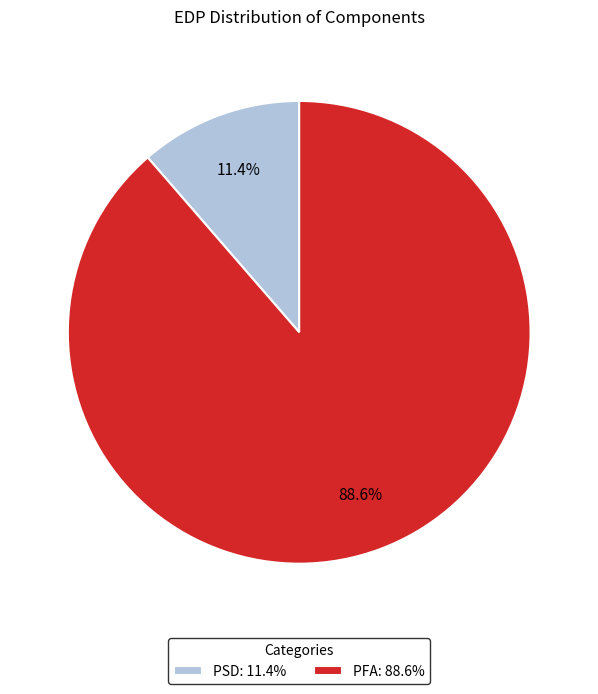

The PFA slice represents 81% of the pie. True or false?

False